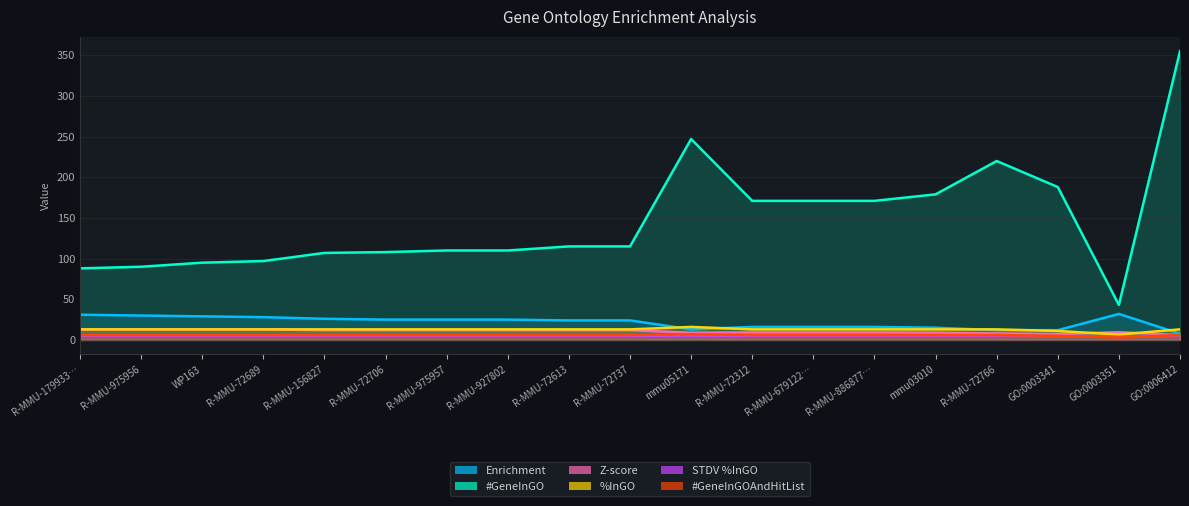

What are all the series names shown in the legend?

Enrichment, #GeneInGO, Z-score, %InGO, STDV %InGO, #GeneInGOAndHitList